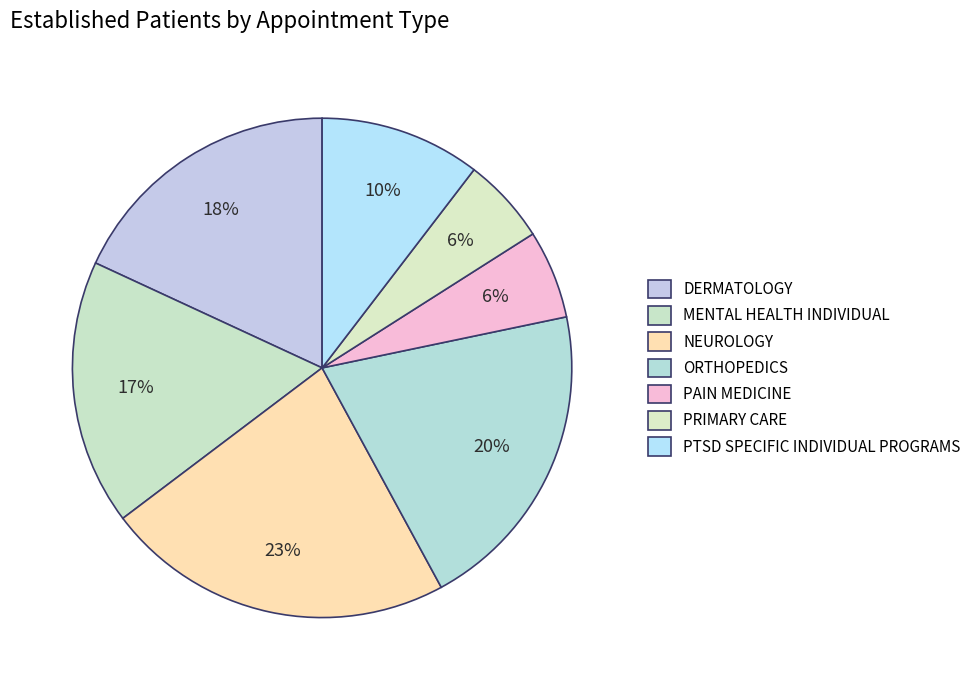

Count the number of slices in the pie.

7